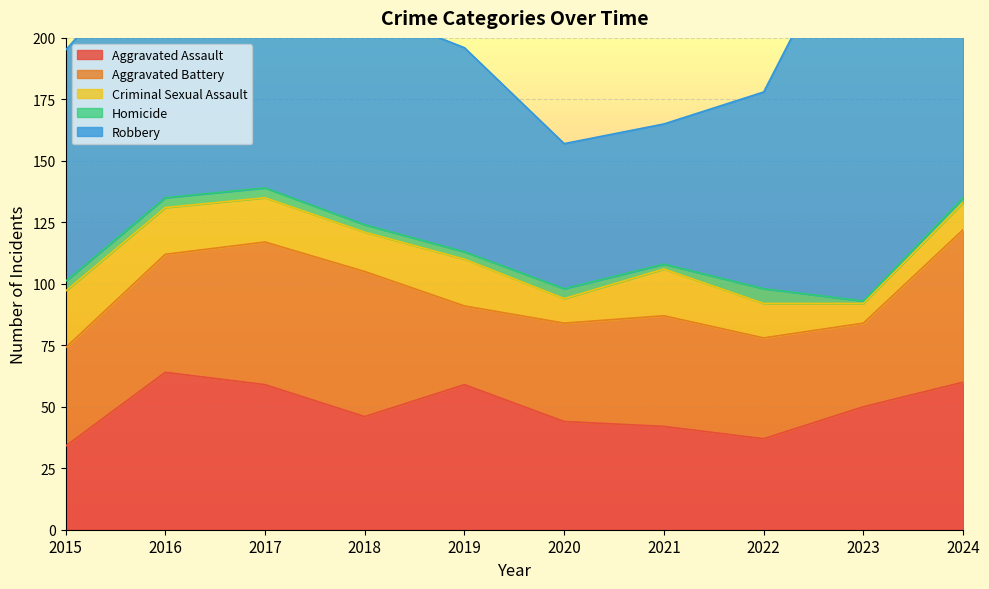

How many lines are shown in the chart?

5